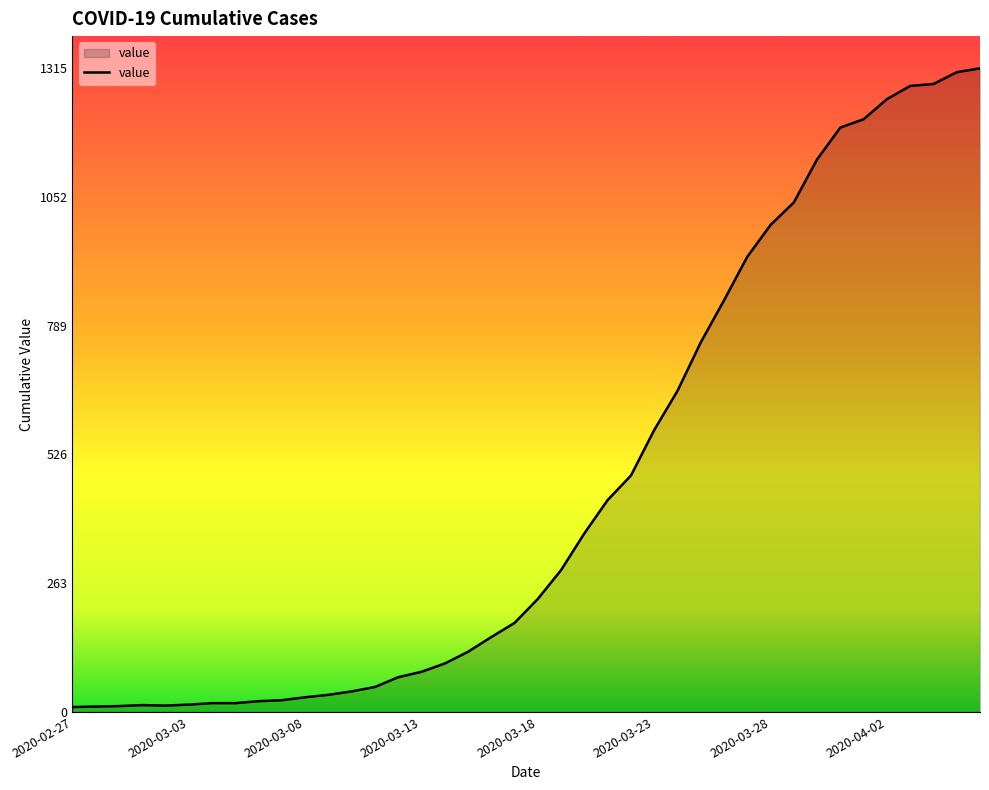

What is the maximum value shown in the chart?

1315